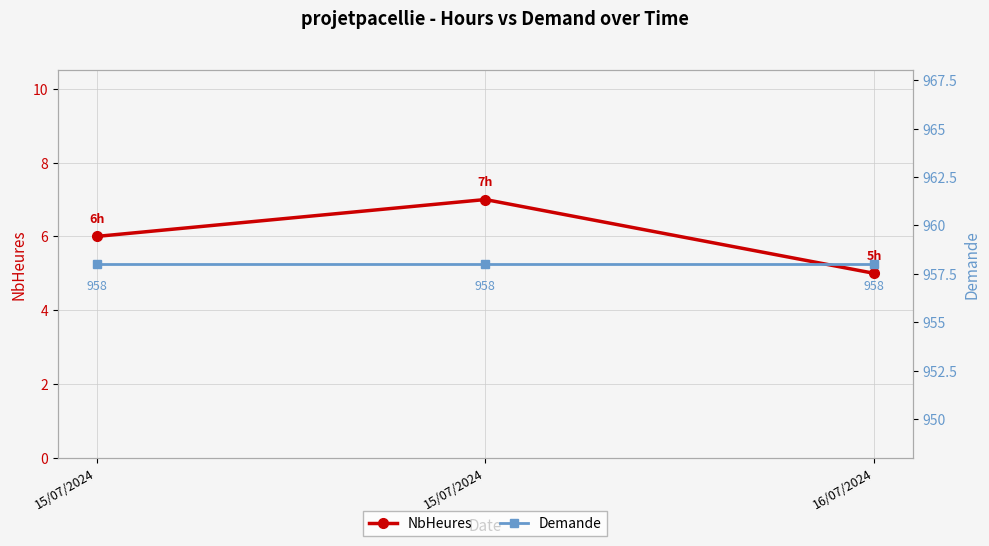

How many data points does each series have?

3